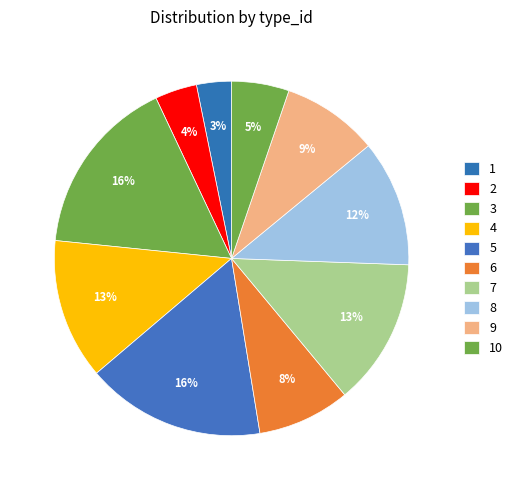

What portion of the pie excludes 10?

94.8%